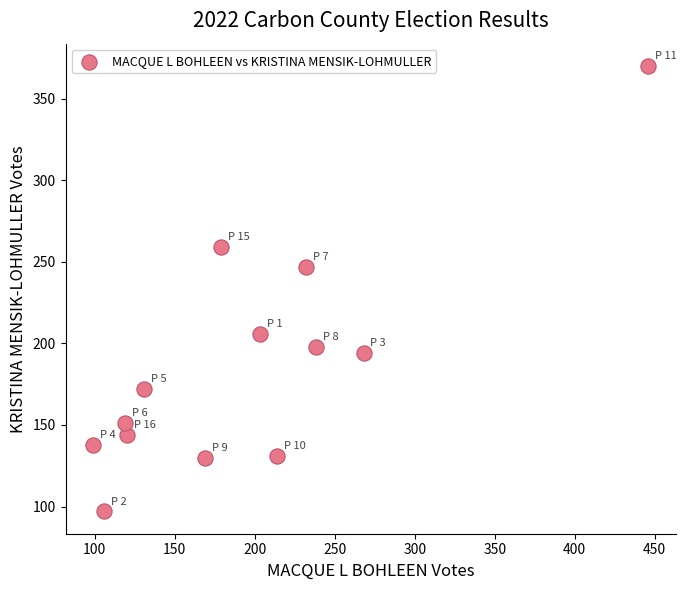

What is the range of X values (max minus min)?

347